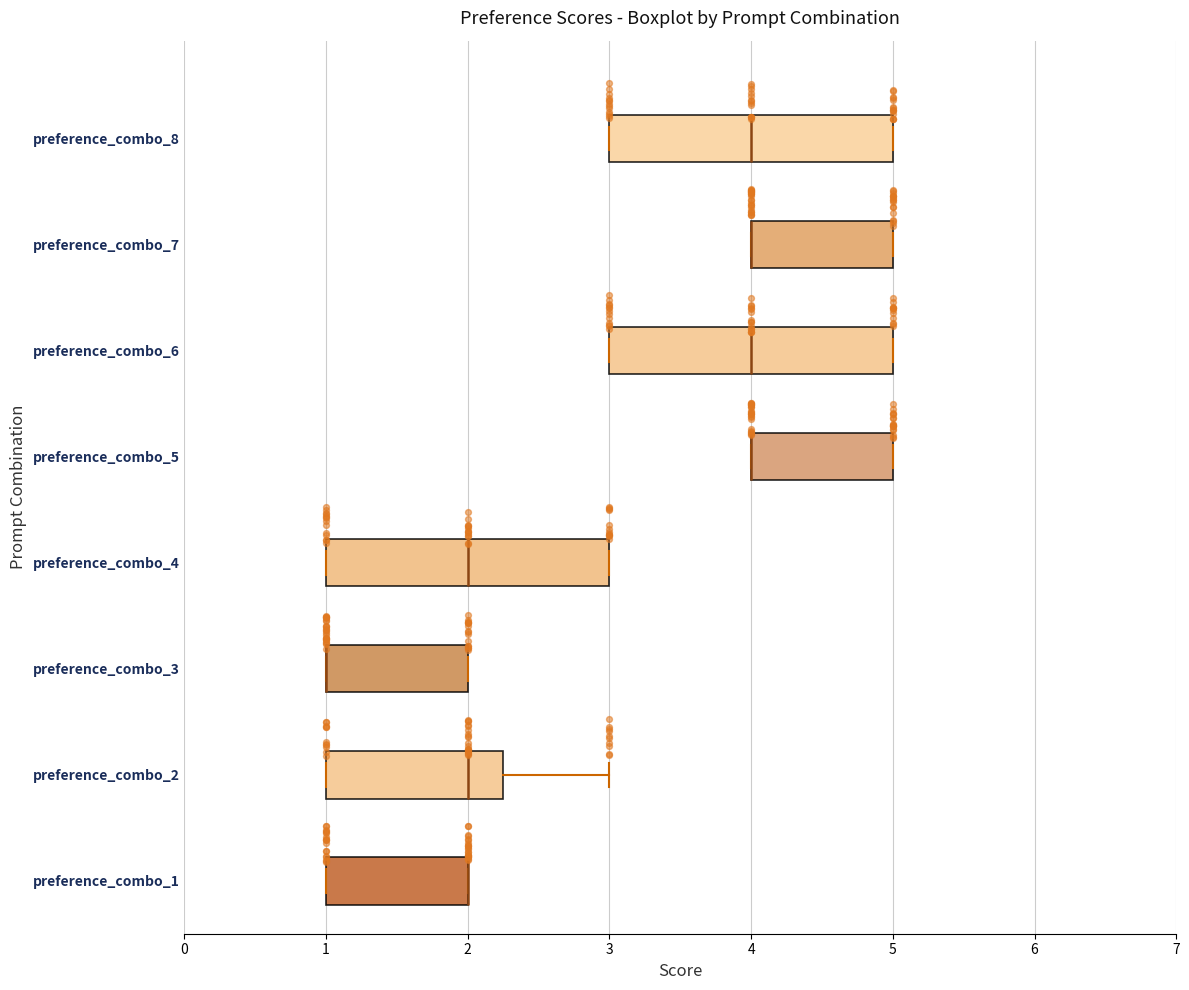

Where is the right edge of the box for preference_combo_6 on the x-axis? The values are not printed on the chart, so give them approximately, as read against the axis.

5.0